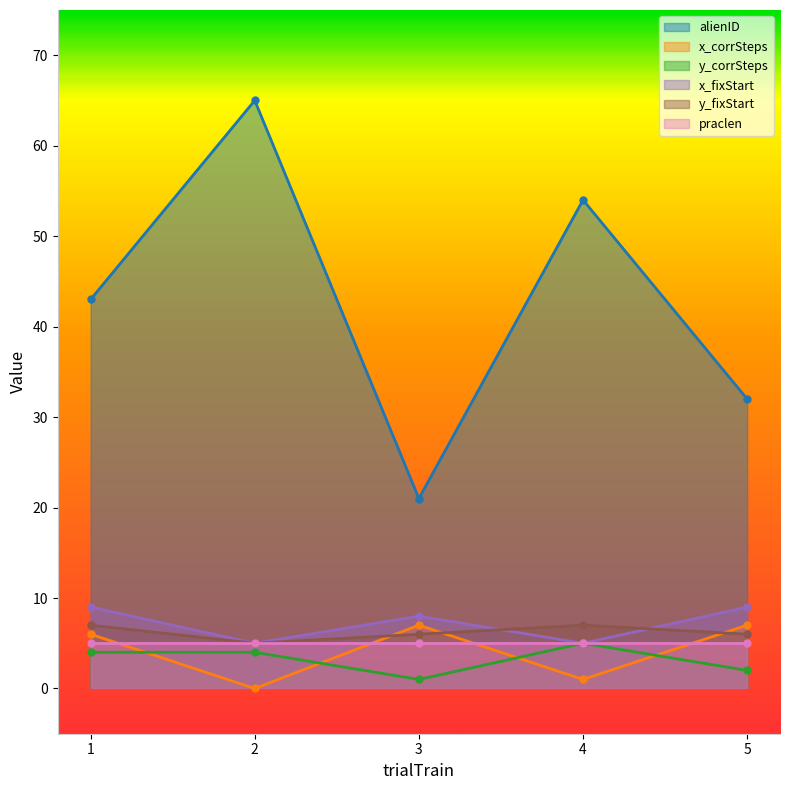

At how many categories does at least one series exceed 27?

4